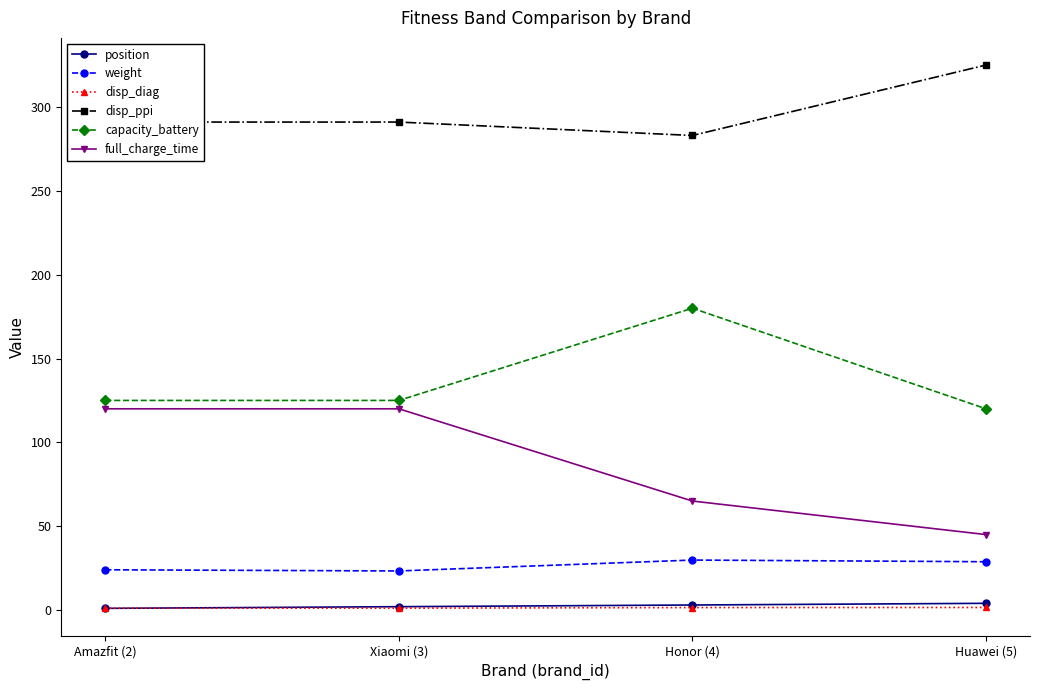

True or false: position and weight intersect in this chart.

False